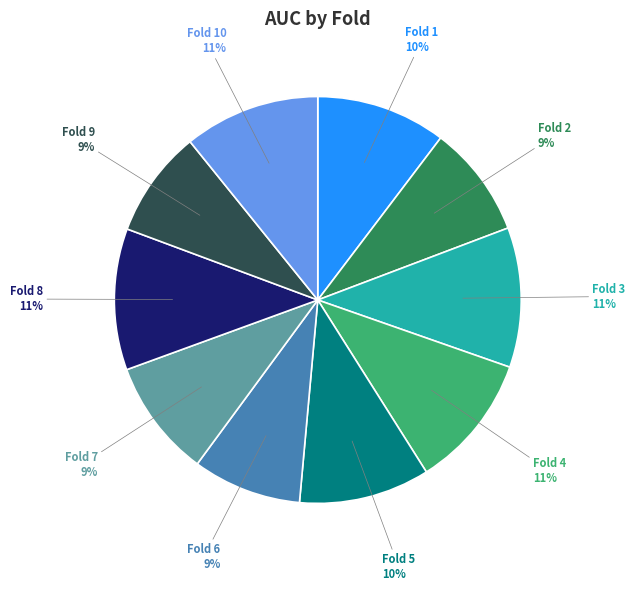

Is there any slice that represents more than half of the pie?

No